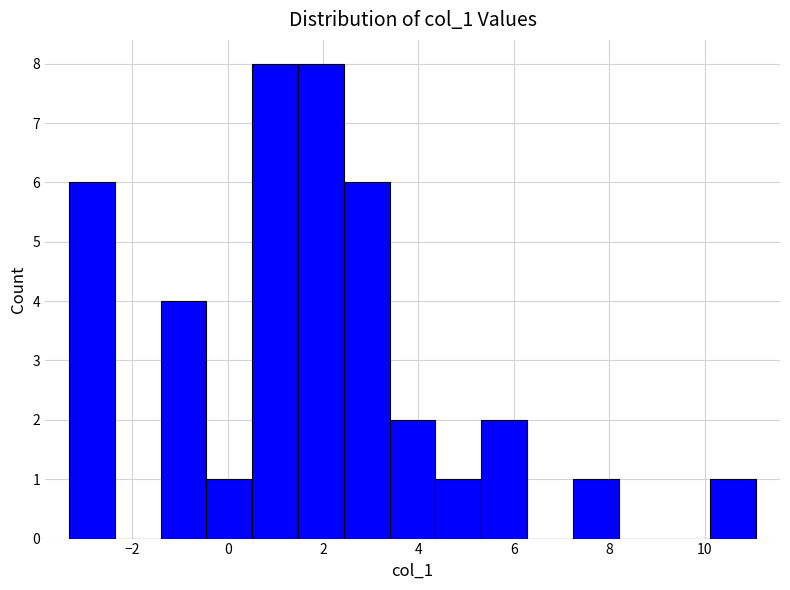

How tall is the bar that spans 10.2 to 11.0 on the x-axis? Neither the bar edges nor the heights are printed on the chart, so give them approximately, as read against the axes.

1